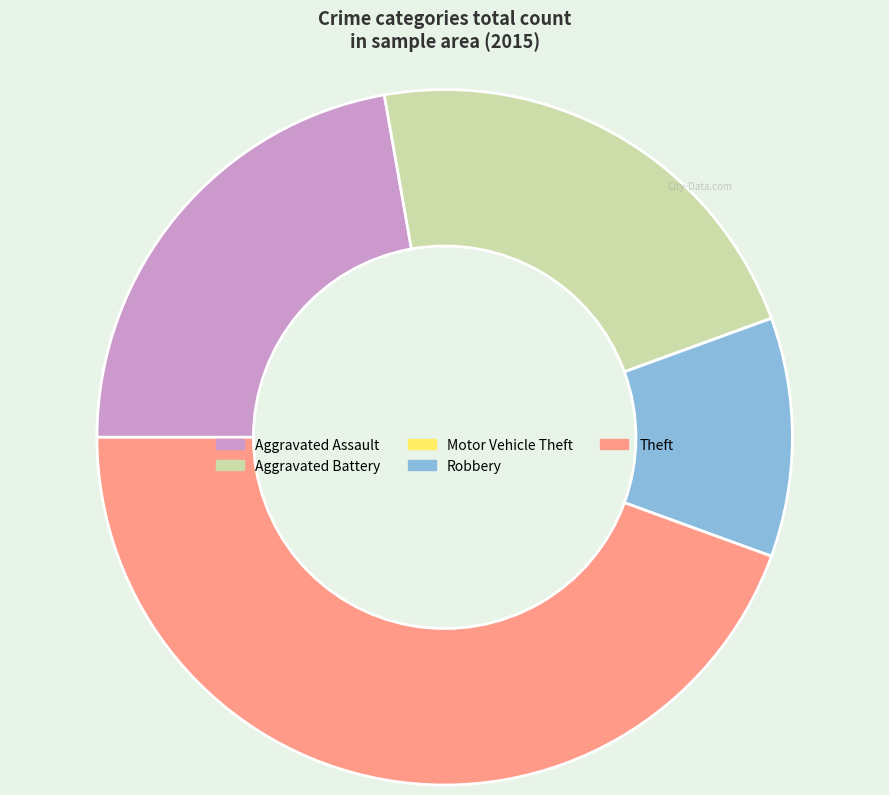

Which has a higher value, Theft or Aggravated Battery?

Theft